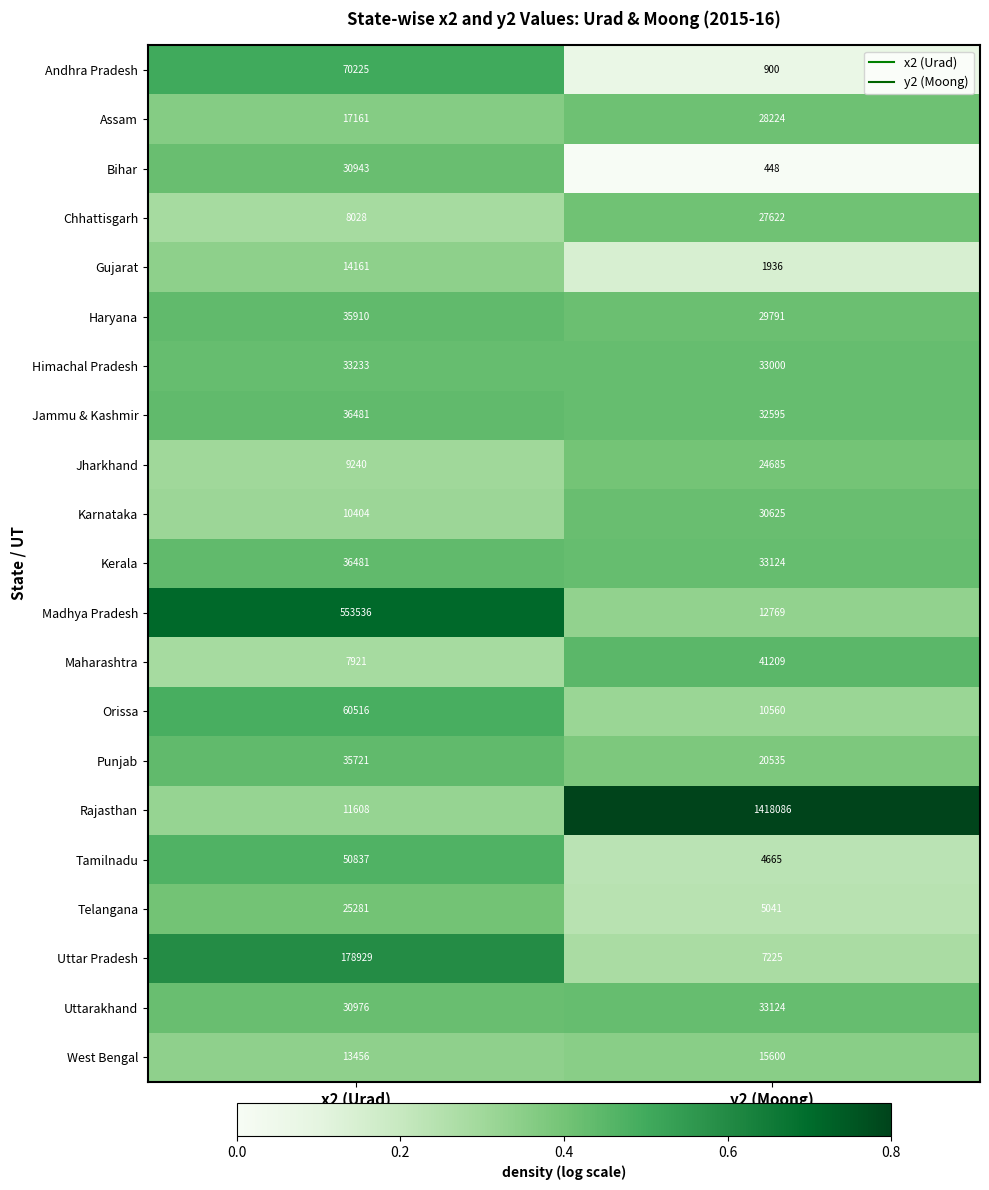

Is it true that Jammu & Kashmir equals 32595 at y2 (Moong)?

True